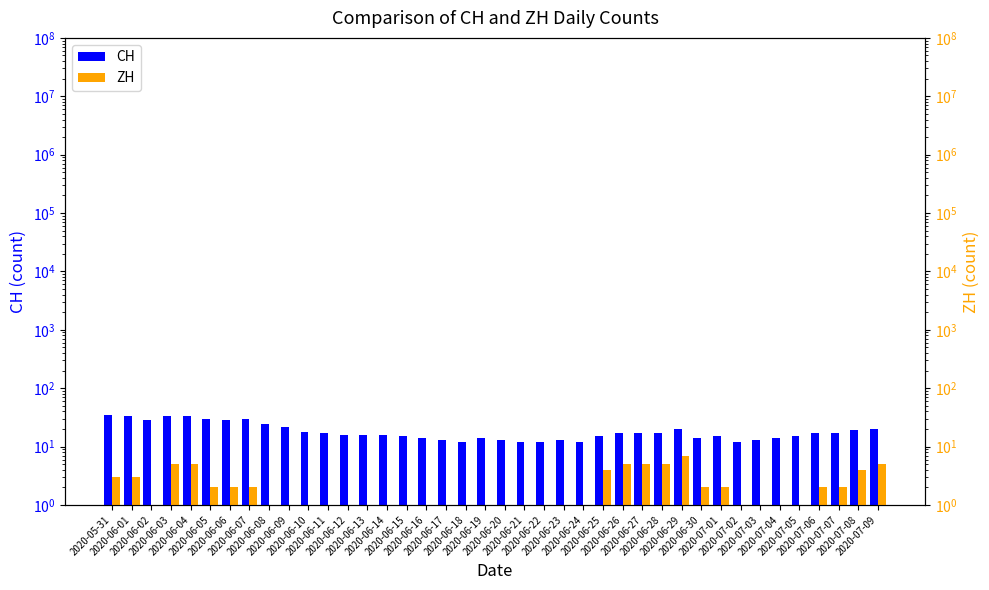

Read the CH value at 2020-06-30.

14.0